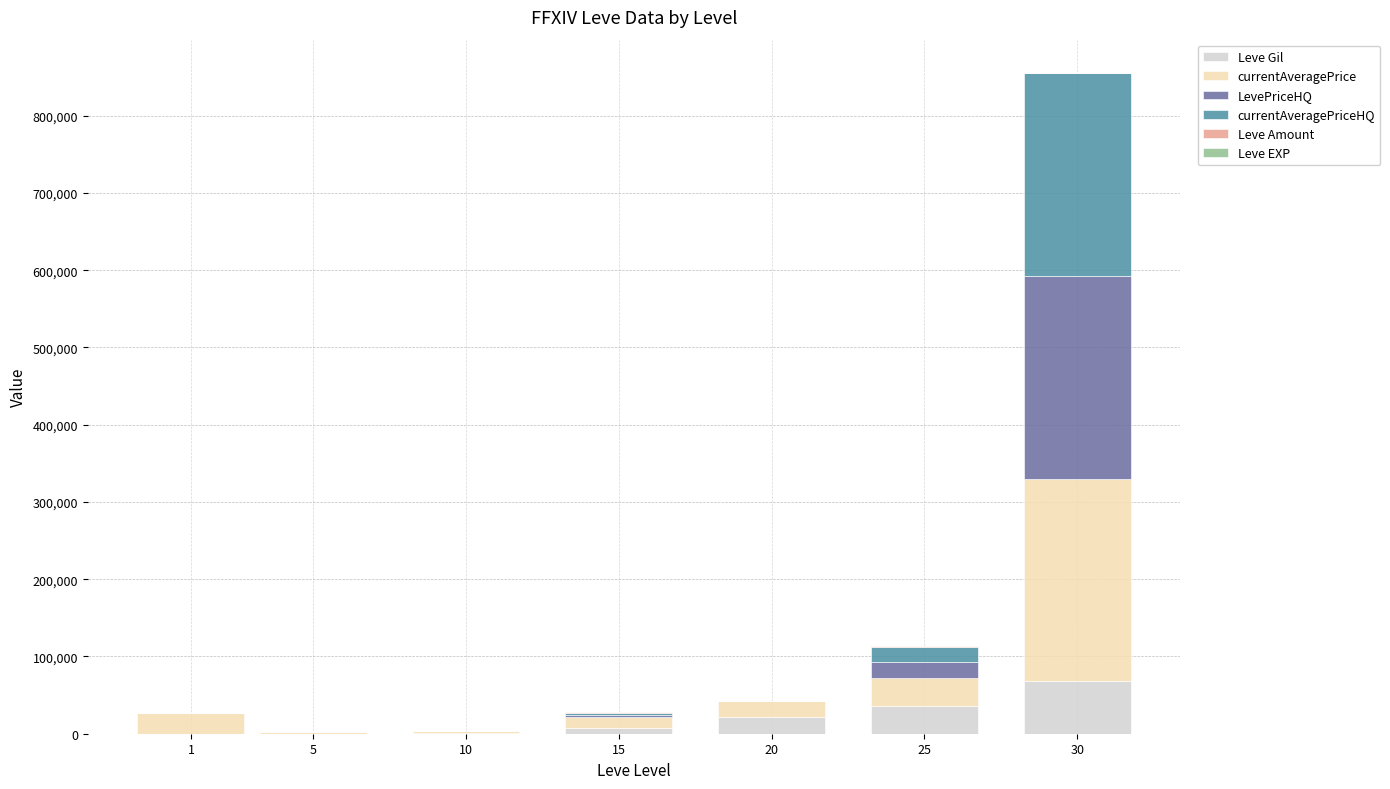

At which category is the sum across all series the highest?

30